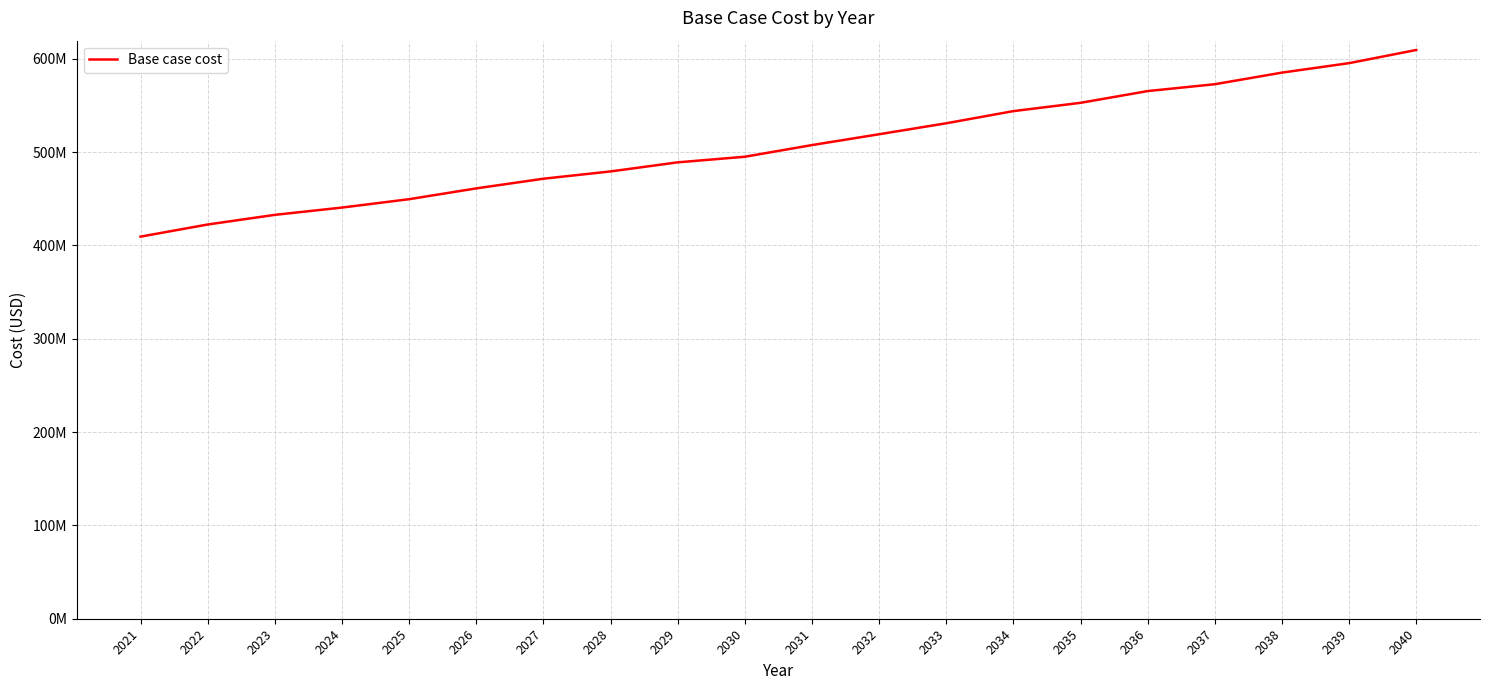

Reading left to right, extract all data points from this chart.

409393371.3	422384513.4	432720771.4	440531732.3	449516803.5	461074987.6	471450202.1	479244273.0	488976528.3	494984670.3	507482402.5	519090981.6	530850428.3	543865986.4	552751640.2	565348233.5	572684652.0	585114721.2	595267988.4	609356367.8